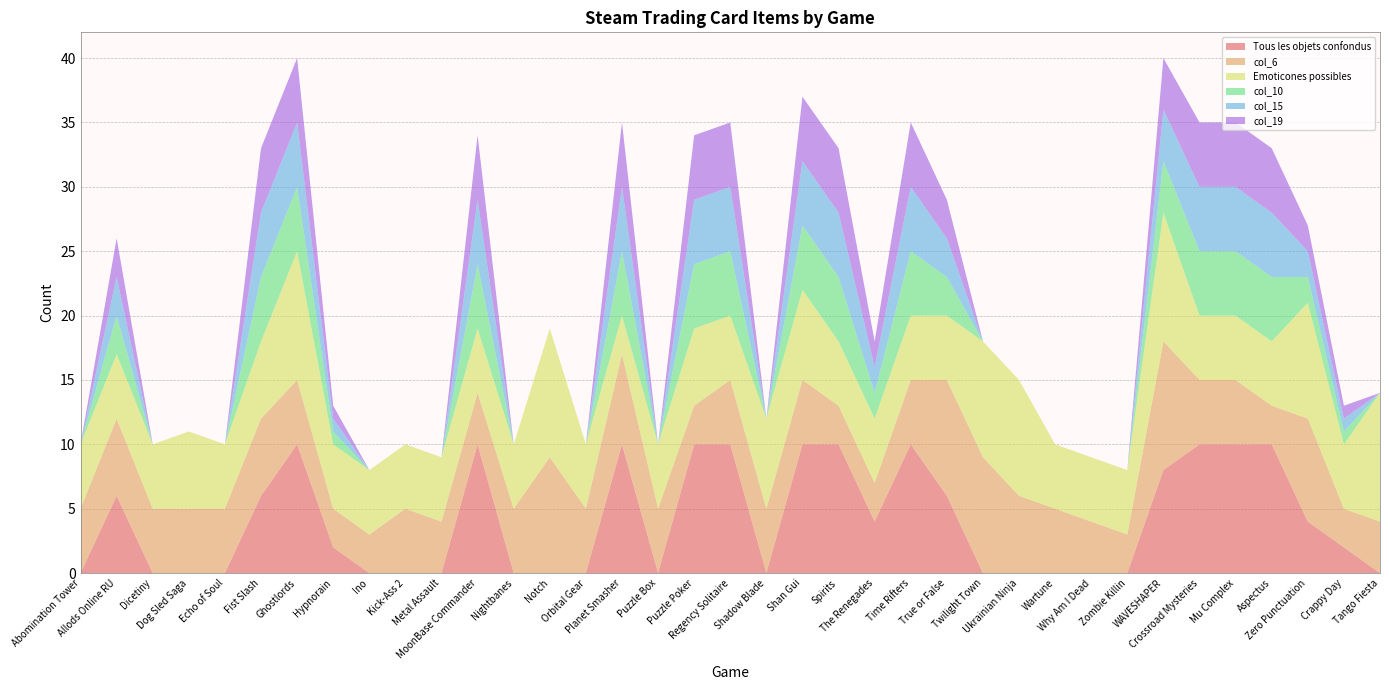

Reading left to right, what are all the values shown in this chart?

Tous les objets confondus: Abomination Tower=0	Allods Online RU=6	Dicetiny=0	Dog Sled Saga=0	Echo of Soul=0	Fist Slash=6	Ghostlords=10	Hypnorain=2	Ino=0	Kick-Ass 2=0	Metal Assault=0	MoonBase Commander=10	Nightbanes=0	Notch=0	Orbital Gear=0	Planet Smasher=10	Puzzle Box=0	Puzzle Poker=10	Regency Solitaire=10	Shadow Blade=0	Shan Gui=10	Spirits=10	The Renegades=4	Time Rifters=10	True or False=6	Twilight Town=0	Ukrainian Ninja=0	Wartune=0	Why Am I Dead=0	Zombie Killin=0	WAVESHAPER=8	Crossroad Mysteries=10	Mu Complex=10	Aspectus=10	Zero Punctuation=4	Crappy Day=2	Tango Fiesta=0
col_6: Abomination Tower=5	Allods Online RU=6	Dicetiny=5	Dog Sled Saga=5	Echo of Soul=5	Fist Slash=6	Ghostlords=5	Hypnorain=3	Ino=3	Kick-Ass 2=5	Metal Assault=4	MoonBase Commander=4	Nightbanes=5	Notch=9	Orbital Gear=5	Planet Smasher=7	Puzzle Box=5	Puzzle Poker=3	Regency Solitaire=5	Shadow Blade=5	Shan Gui=5	Spirits=3	The Renegades=3	Time Rifters=5	True or False=9	Twilight Town=9	Ukrainian Ninja=6	Wartune=5	Why Am I Dead=4	Zombie Killin=3	WAVESHAPER=10	Crossroad Mysteries=5	Mu Complex=5	Aspectus=3	Zero Punctuation=8	Crappy Day=3	Tango Fiesta=4
Emoticones possibles: Abomination Tower=5	Allods Online RU=5	Dicetiny=5	Dog Sled Saga=6	Echo of Soul=5	Fist Slash=6	Ghostlords=10	Hypnorain=5	Ino=5	Kick-Ass 2=5	Metal Assault=5	MoonBase Commander=5	Nightbanes=5	Notch=10	Orbital Gear=5	Planet Smasher=3	Puzzle Box=5	Puzzle Poker=6	Regency Solitaire=5	Shadow Blade=7	Shan Gui=7	Spirits=5	The Renegades=5	Time Rifters=5	True or False=5	Twilight Town=9	Ukrainian Ninja=9	Wartune=5	Why Am I Dead=5	Zombie Killin=5	WAVESHAPER=10	Crossroad Mysteries=5	Mu Complex=5	Aspectus=5	Zero Punctuation=9	Crappy Day=5	Tango Fiesta=10
col_10: Abomination Tower=0	Allods Online RU=3	Dicetiny=0	Dog Sled Saga=0	Echo of Soul=0	Fist Slash=5	Ghostlords=5	Hypnorain=1	Ino=0	Kick-Ass 2=0	Metal Assault=0	MoonBase Commander=5	Nightbanes=0	Notch=0	Orbital Gear=0	Planet Smasher=5	Puzzle Box=0	Puzzle Poker=5	Regency Solitaire=5	Shadow Blade=0	Shan Gui=5	Spirits=5	The Renegades=2	Time Rifters=5	True or False=3	Twilight Town=0	Ukrainian Ninja=0	Wartune=0	Why Am I Dead=0	Zombie Killin=0	WAVESHAPER=4	Crossroad Mysteries=5	Mu Complex=5	Aspectus=5	Zero Punctuation=2	Crappy Day=1	Tango Fiesta=0
col_15: Abomination Tower=0	Allods Online RU=3	Dicetiny=0	Dog Sled Saga=0	Echo of Soul=0	Fist Slash=5	Ghostlords=5	Hypnorain=1	Ino=0	Kick-Ass 2=0	Metal Assault=0	MoonBase Commander=5	Nightbanes=0	Notch=0	Orbital Gear=0	Planet Smasher=5	Puzzle Box=0	Puzzle Poker=5	Regency Solitaire=5	Shadow Blade=0	Shan Gui=5	Spirits=5	The Renegades=2	Time Rifters=5	True or False=3	Twilight Town=0	Ukrainian Ninja=0	Wartune=0	Why Am I Dead=0	Zombie Killin=0	WAVESHAPER=4	Crossroad Mysteries=5	Mu Complex=5	Aspectus=5	Zero Punctuation=2	Crappy Day=1	Tango Fiesta=0
col_19: Abomination Tower=0	Allods Online RU=3	Dicetiny=0	Dog Sled Saga=0	Echo of Soul=0	Fist Slash=5	Ghostlords=5	Hypnorain=1	Ino=0	Kick-Ass 2=0	Metal Assault=0	MoonBase Commander=5	Nightbanes=0	Notch=0	Orbital Gear=0	Planet Smasher=5	Puzzle Box=0	Puzzle Poker=5	Regency Solitaire=5	Shadow Blade=0	Shan Gui=5	Spirits=5	The Renegades=2	Time Rifters=5	True or False=3	Twilight Town=0	Ukrainian Ninja=0	Wartune=0	Why Am I Dead=0	Zombie Killin=0	WAVESHAPER=4	Crossroad Mysteries=5	Mu Complex=5	Aspectus=5	Zero Punctuation=2	Crappy Day=1	Tango Fiesta=0